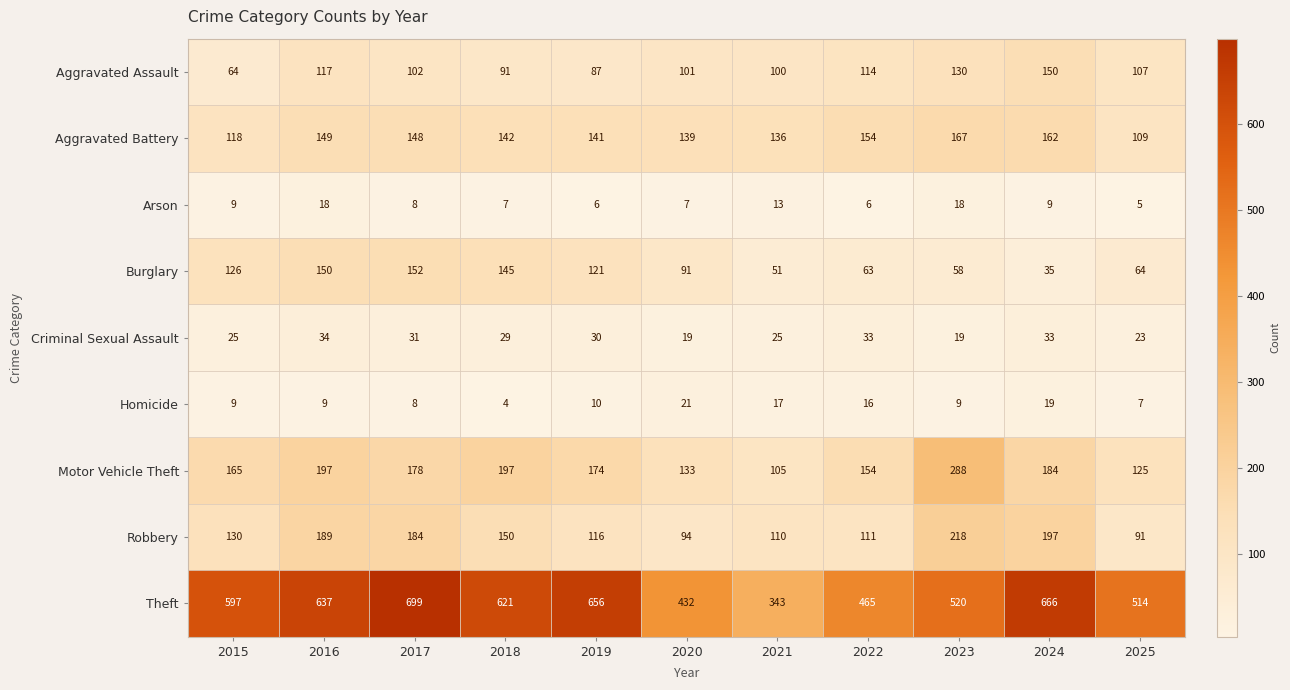

What is the maximum value for Homicide?

21